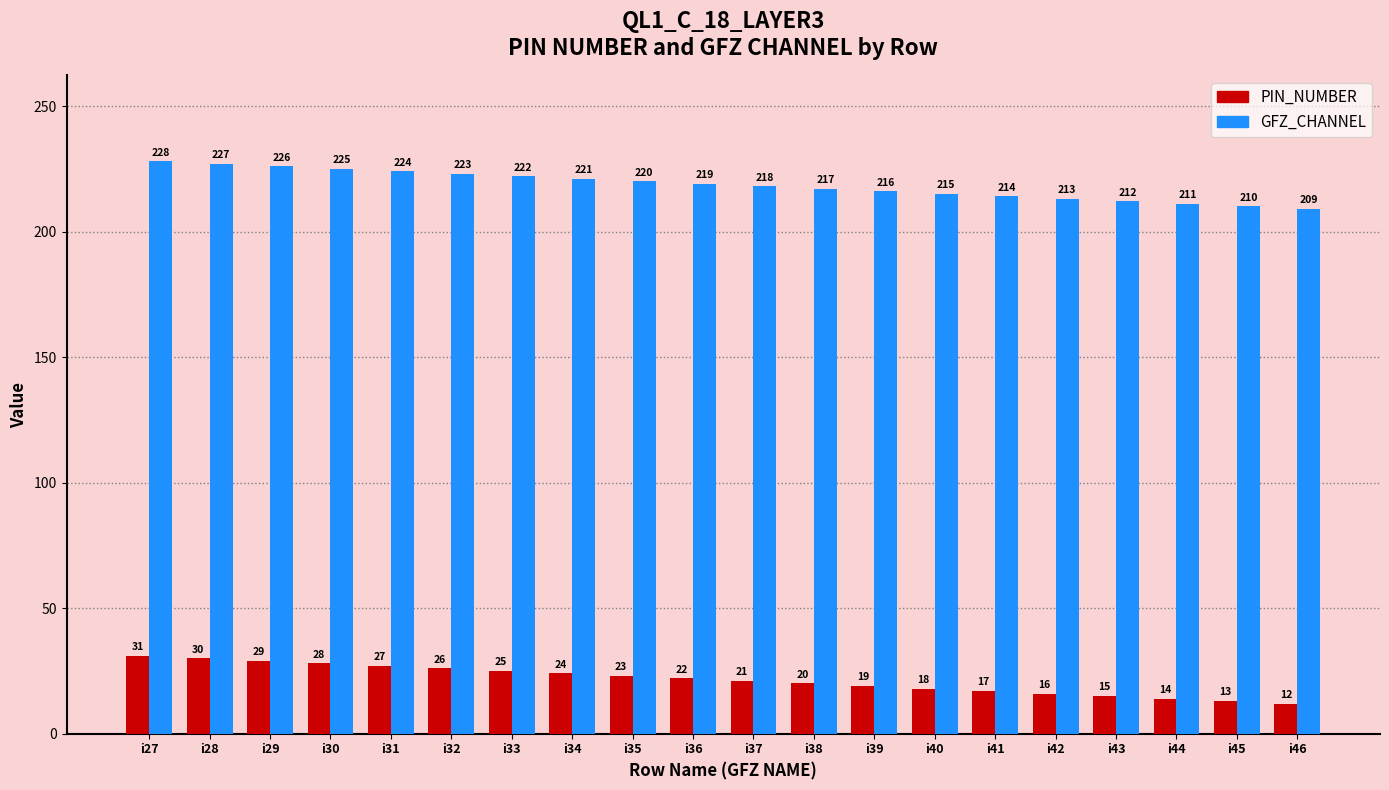

What is the minimum value for PIN_NUMBER?

12